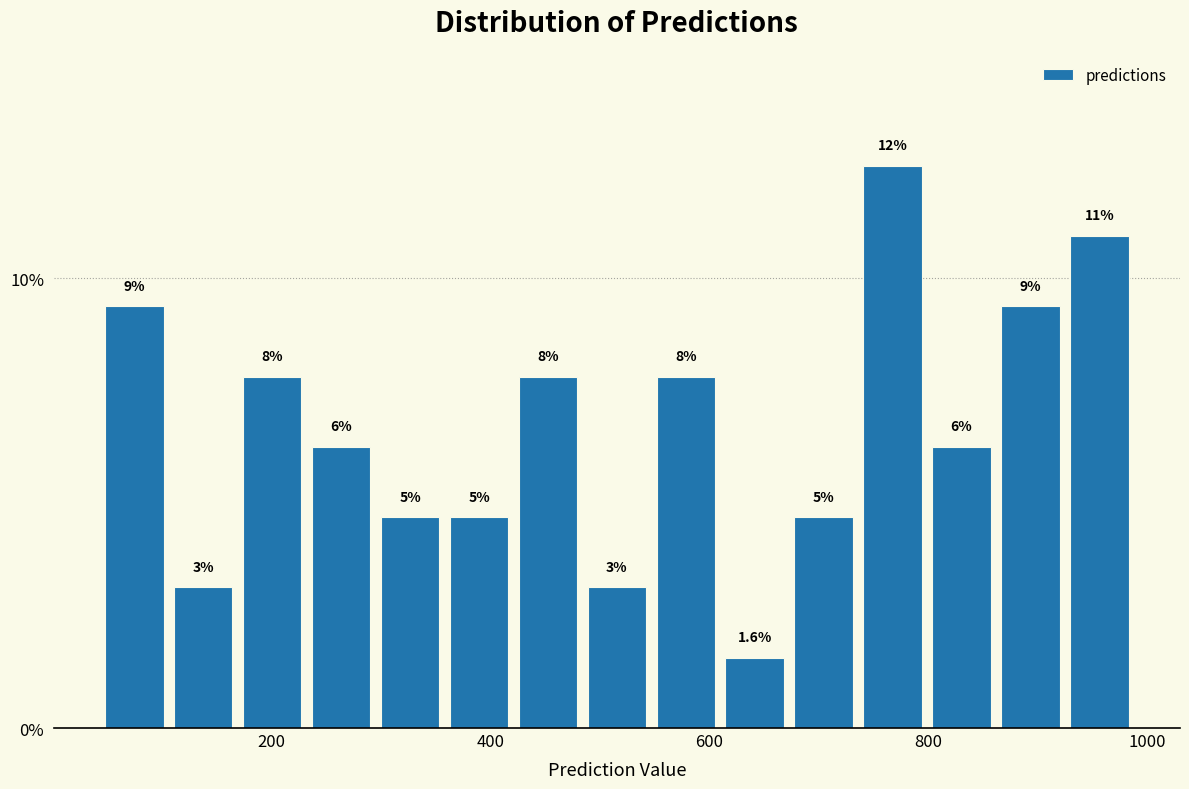

Read against the x-axis, roughly where is the centre of the tallest bar?

760